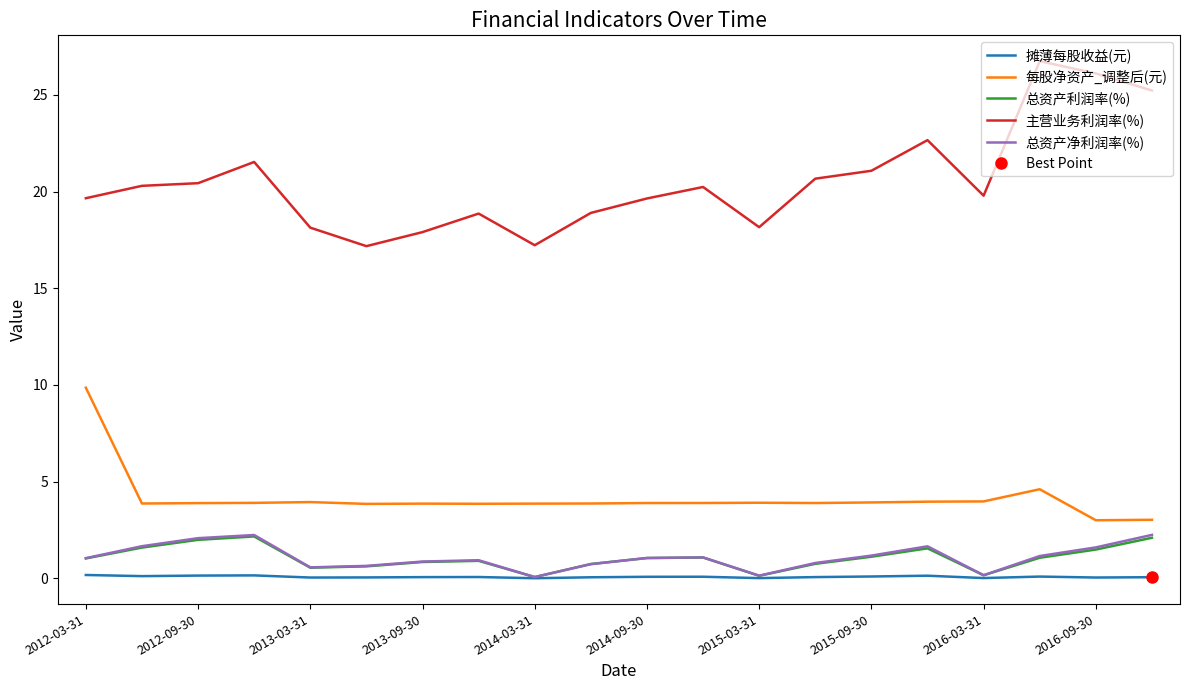

True or false: 总资产利润率(%) and 每股净资产_调整后(元) intersect in this chart.

False